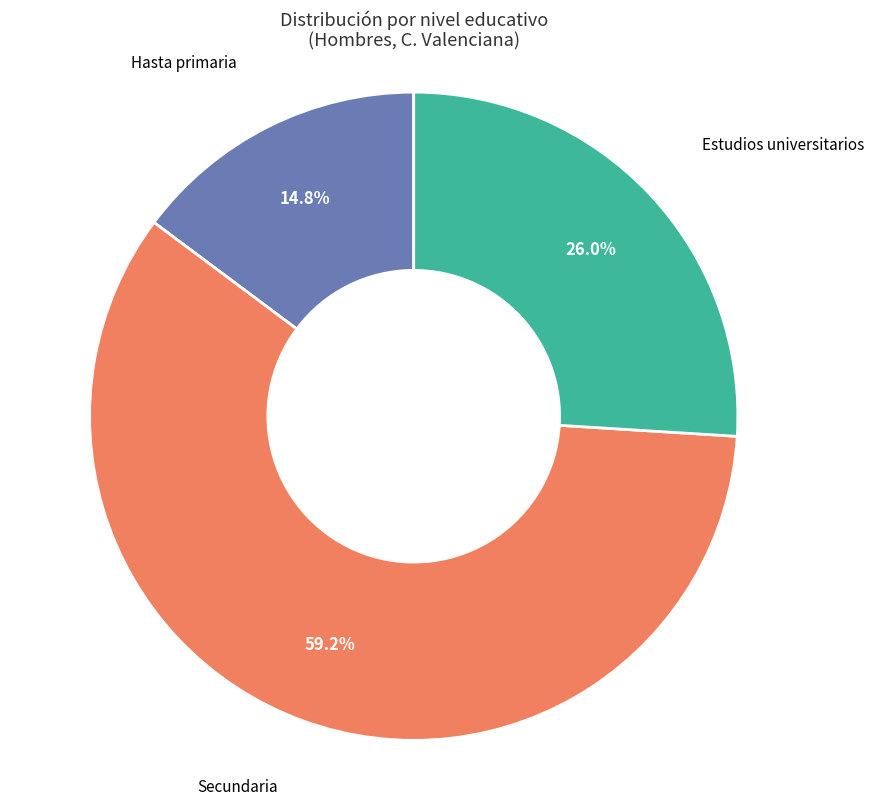

Count the number of slices in the pie.

3